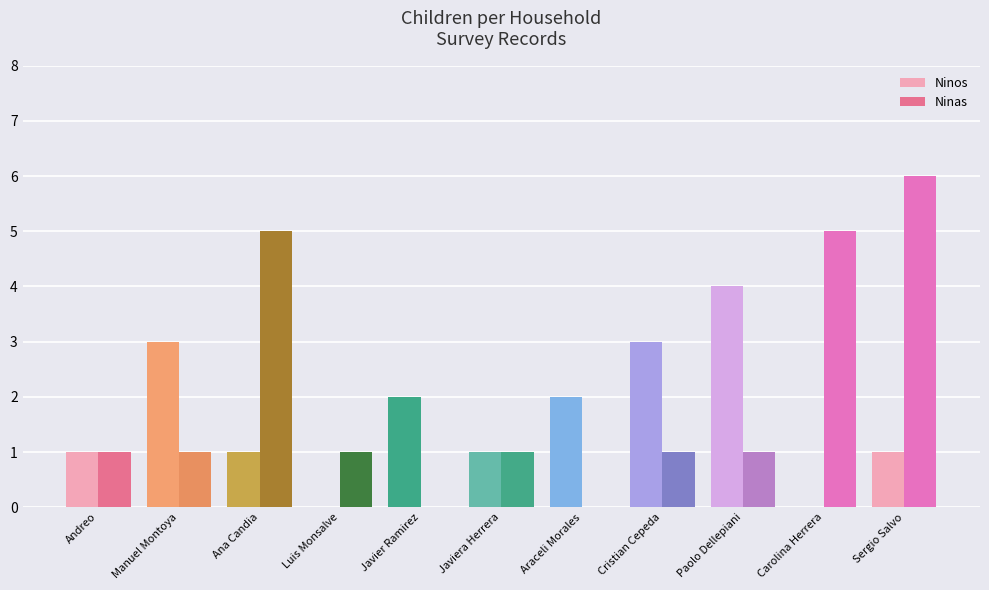

How many Ninos values are between 1 and 3?

8